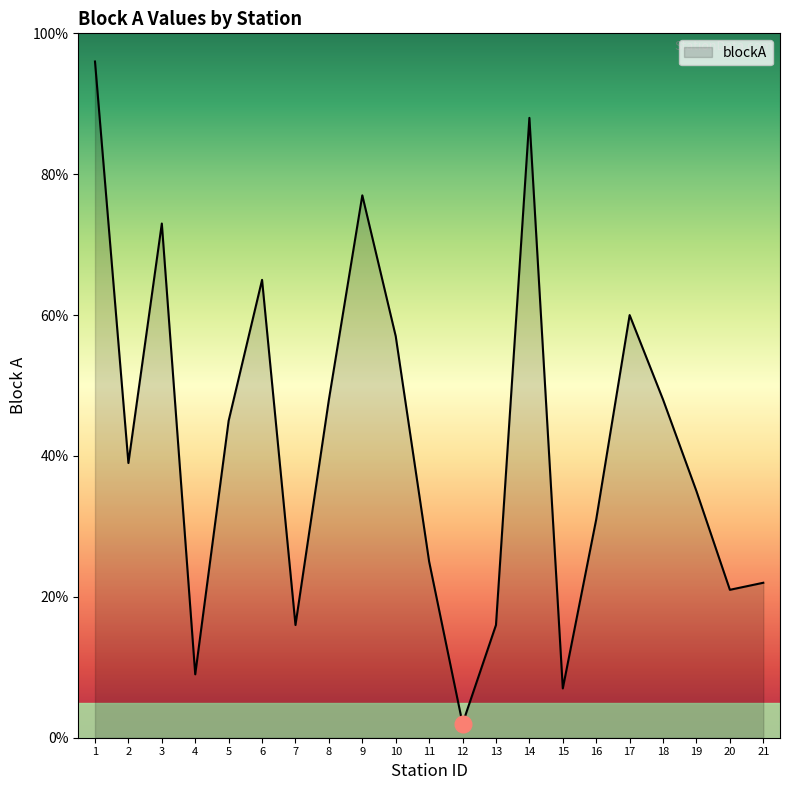

What is the average value?

42